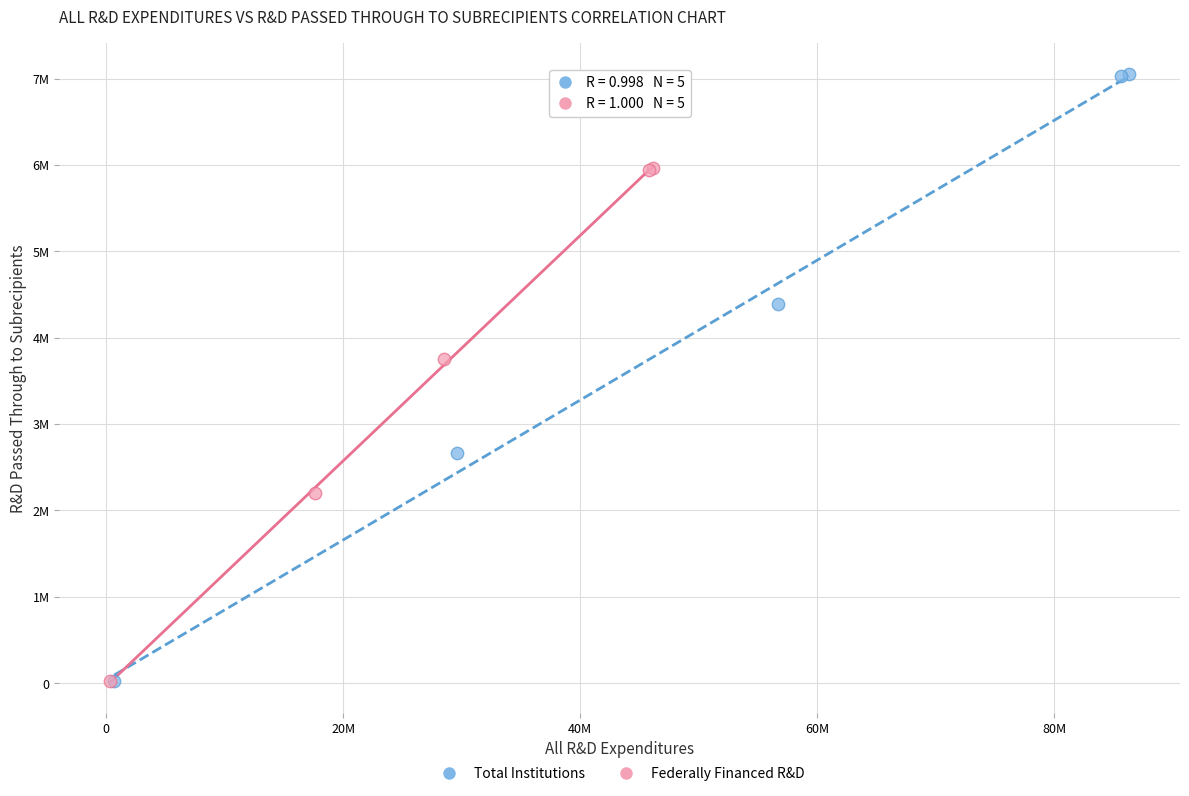

Which series has the widest spread of Y values?

Total Institutions